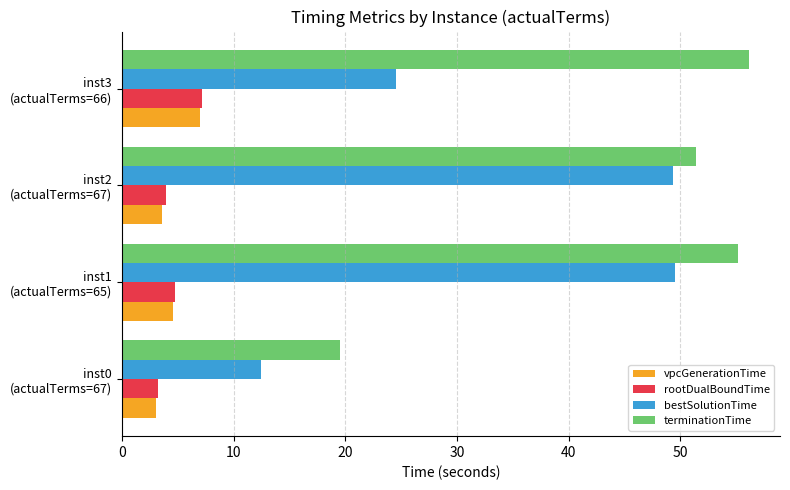

Which series has the largest total across all categories?

terminationTime